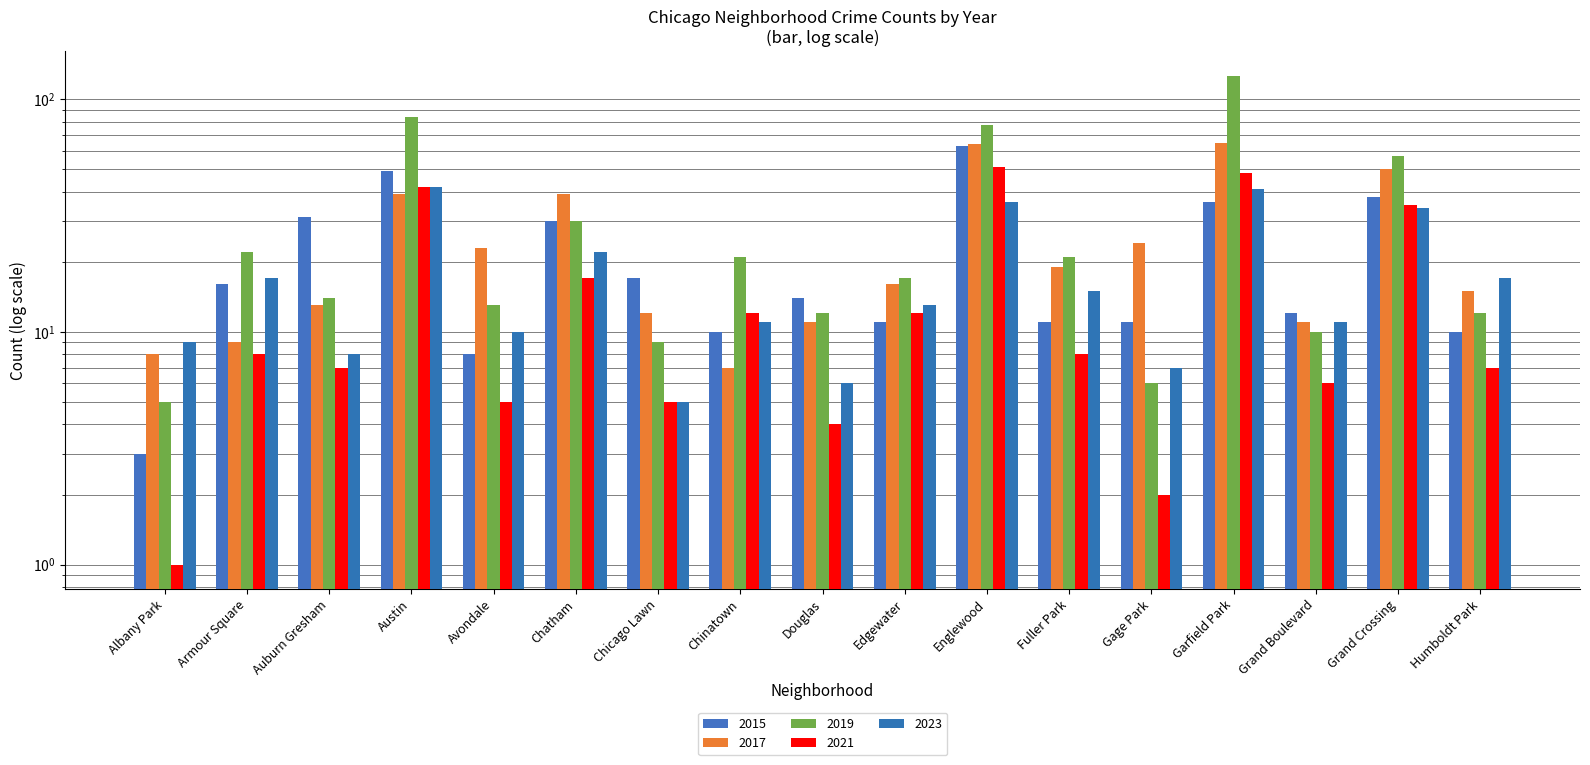

Which series has the largest range (max minus min)?

2019